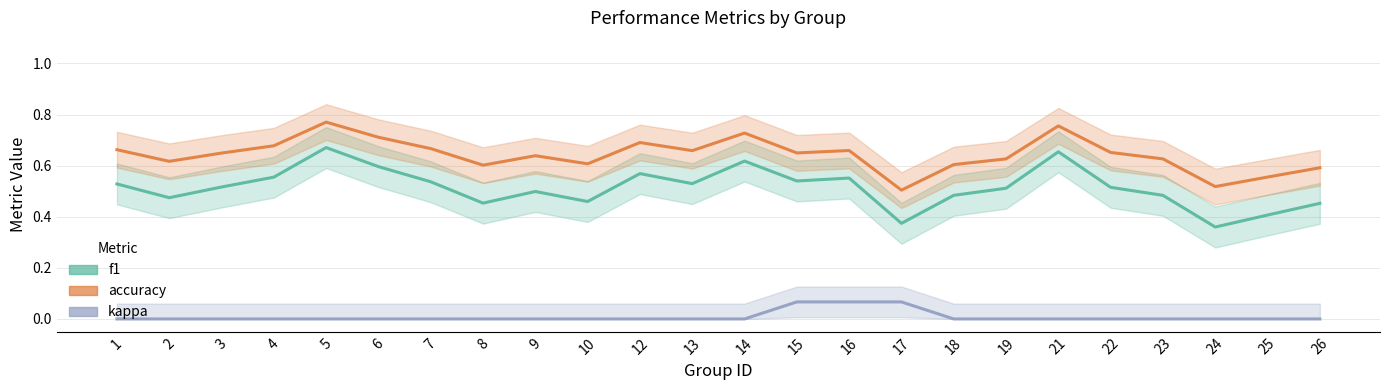

What is the greatest value displayed?

0.8